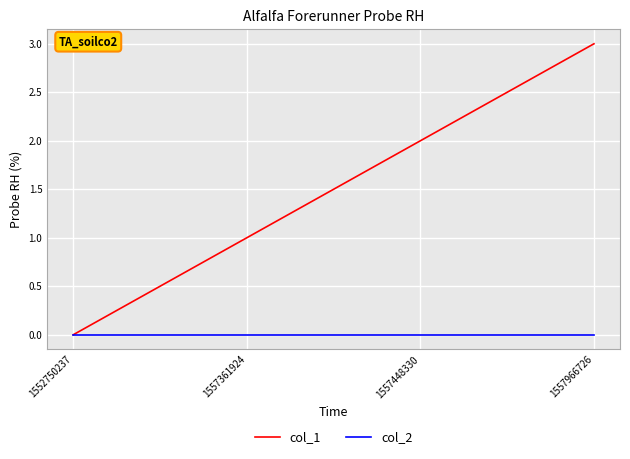

Between 1557361924 and 1557448330, which series saw the biggest shift?

col_1